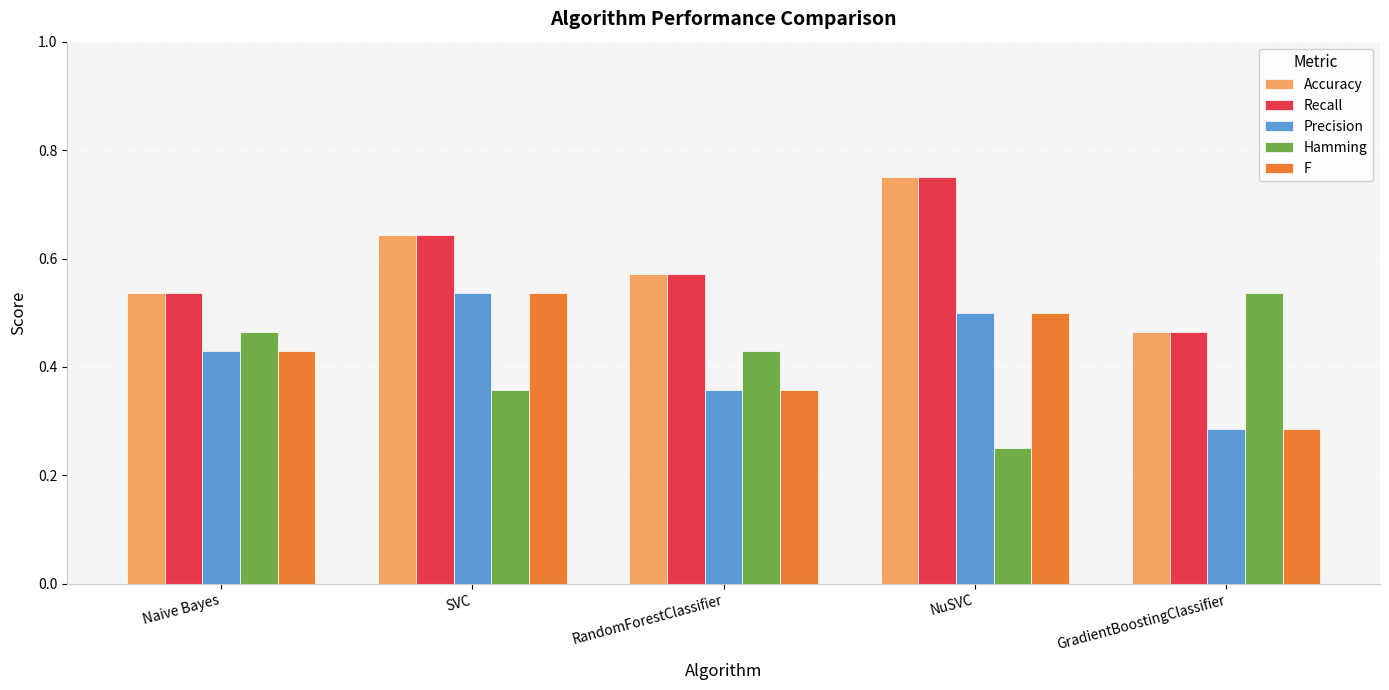

List the labels in order of Hamming value, smallest first.

NuSVC, SVC, RandomForestClassifier, Naive Bayes, GradientBoostingClassifier